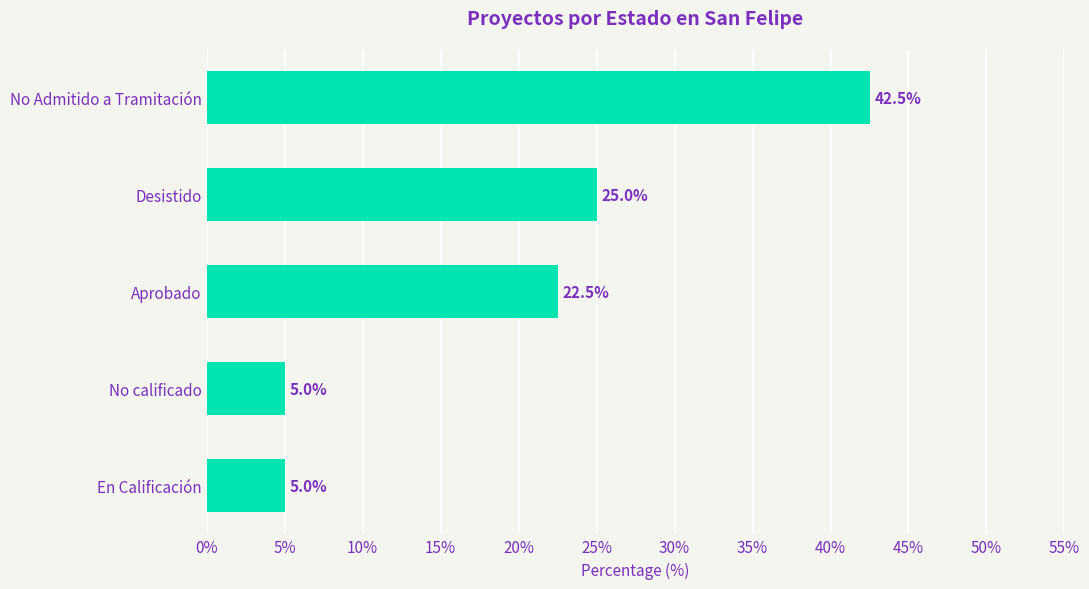

What is the sum of all values?

100.0